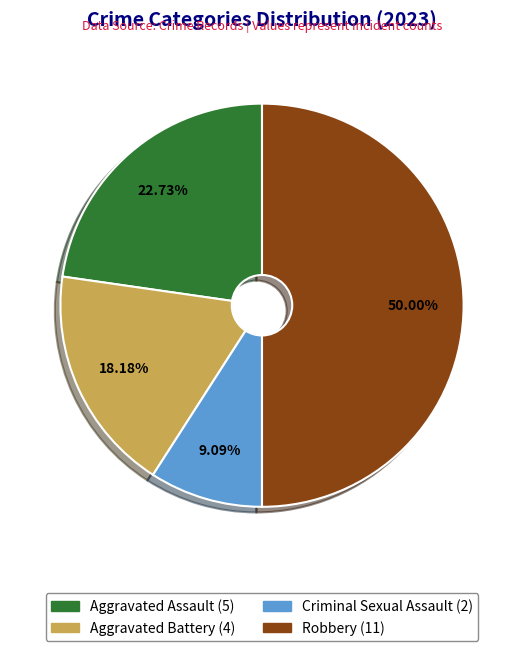

To the nearest percent, what is the difference between the Robbery and Criminal Sexual Assault slice percentages?

41%